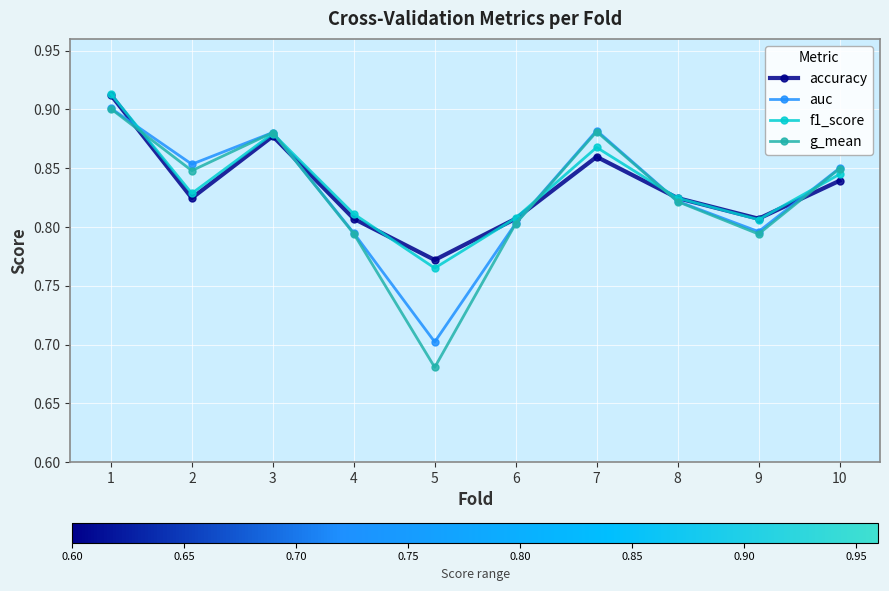

True or false: f1_score has more than 2 interior local peaks.

False